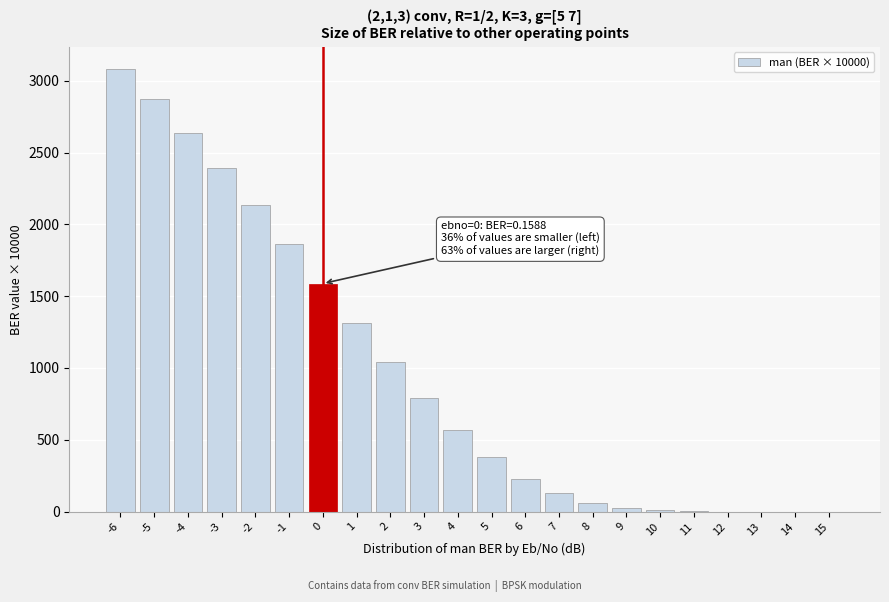

What is the sum of all values?

21112